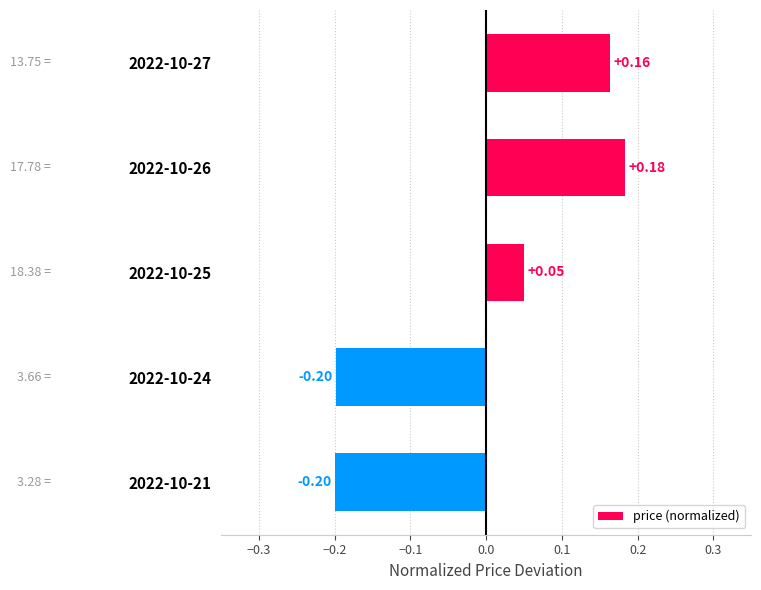

How many categories are shown in the chart?

5